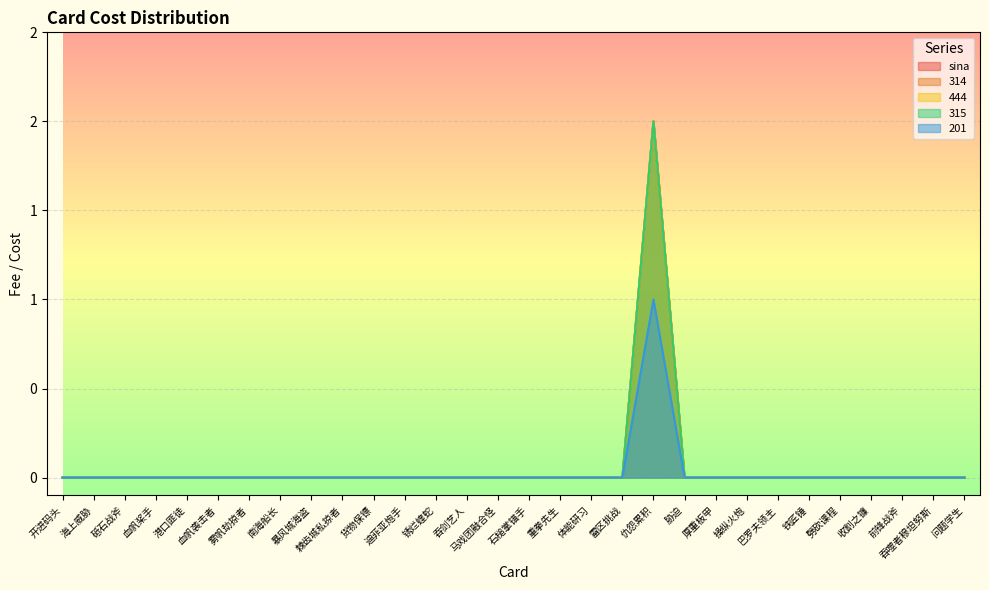

Between 海上威胁 and 前锋战斧, which series saw the biggest shift?

sina